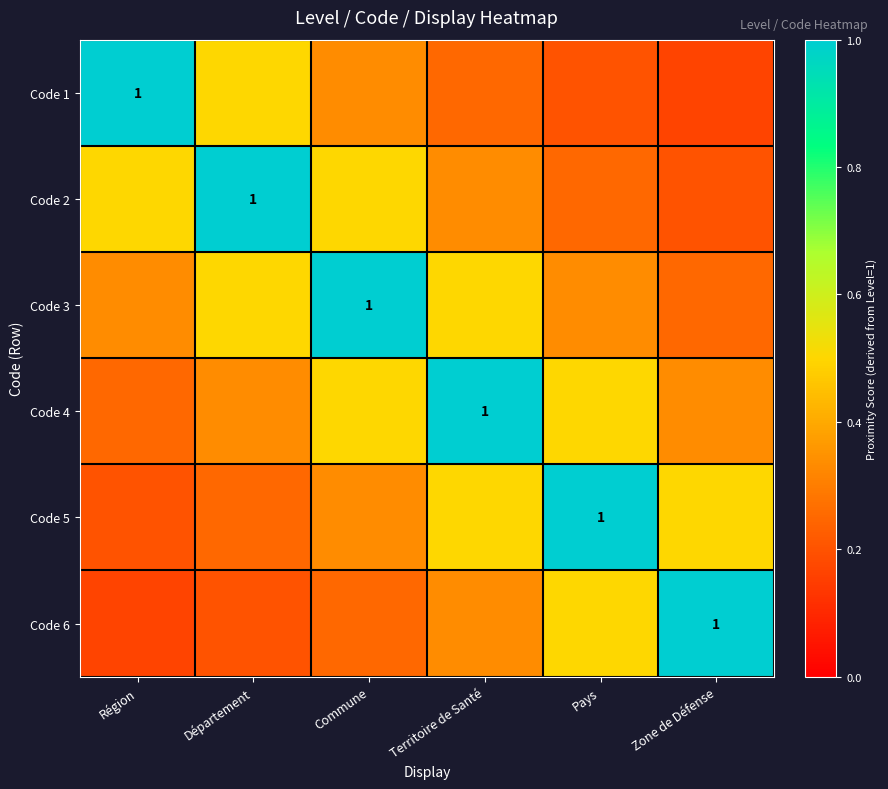

What is the sum of the Code 3 values at Territoire de Santé and Commune?

1.5